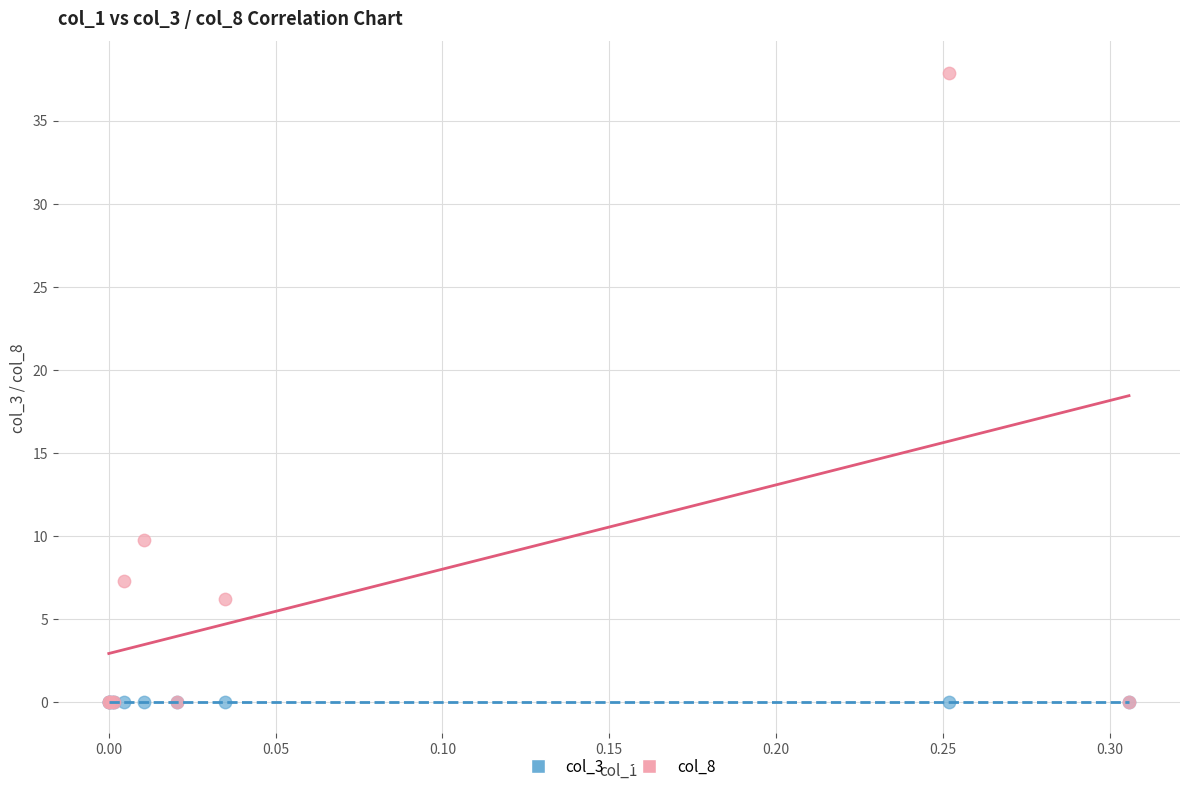

Which series contains the highest Y value?

col_8